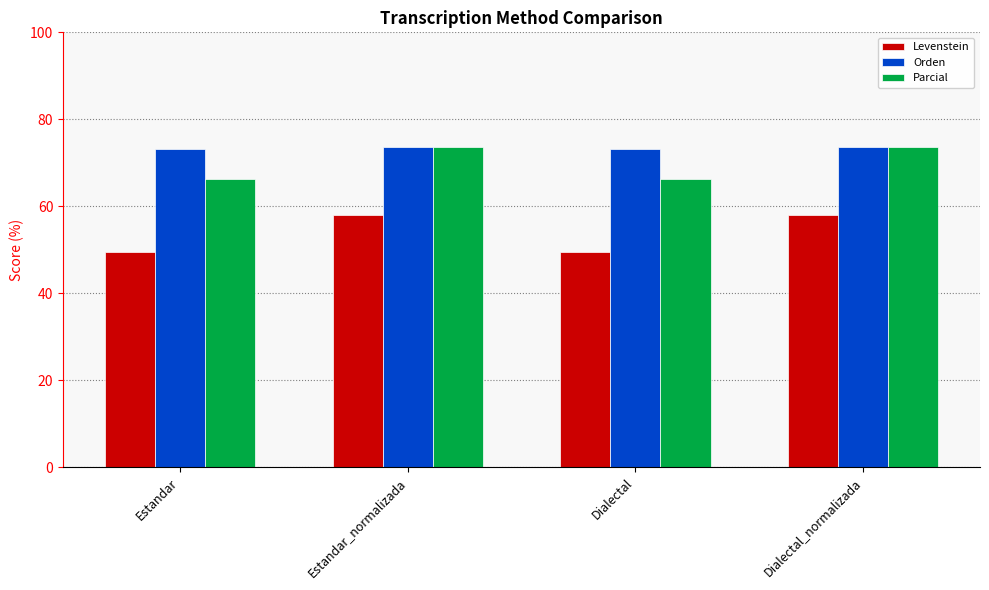

True or false: Parcial has a value of 66.4 at Estandar.

True